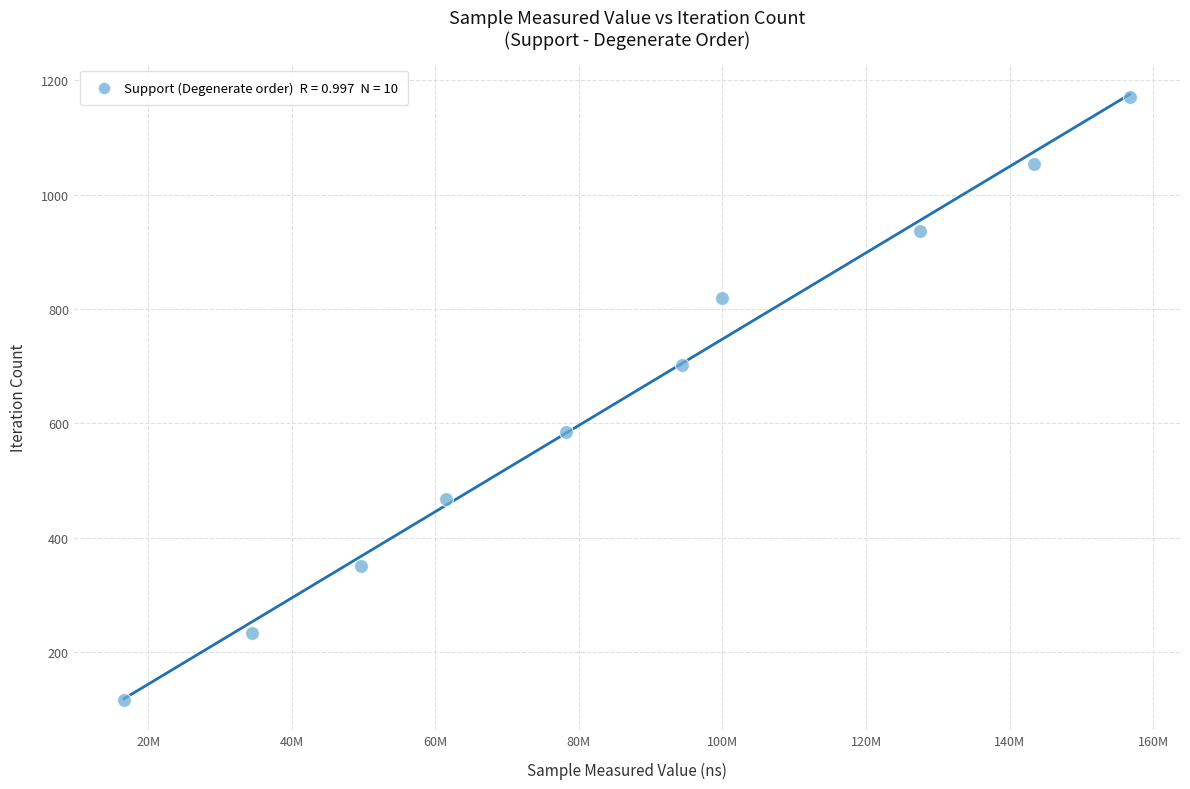

What is the range of X values (max minus min)?

140071888